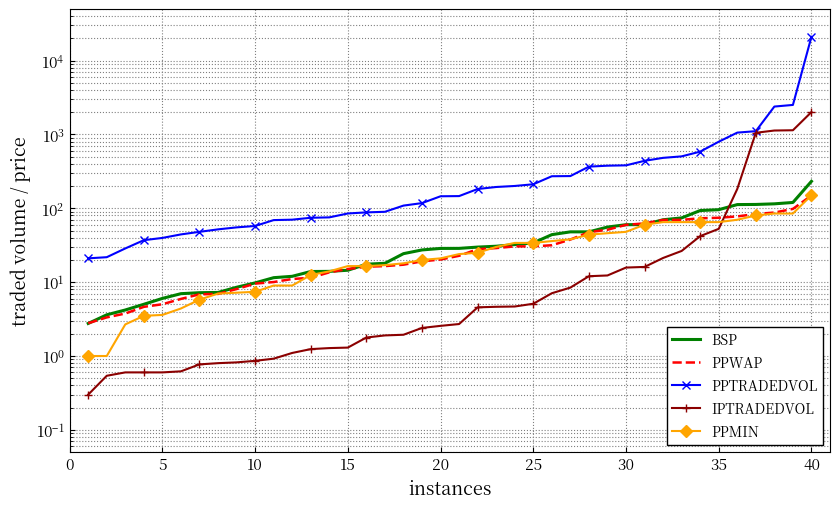

True or false: IPTRADEDVOL and PPTRADEDVOL intersect in this chart.

False